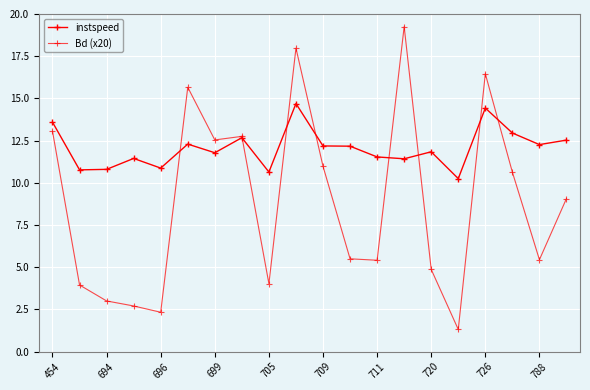

Where is Bd (x20) nearest to the value 10?

17